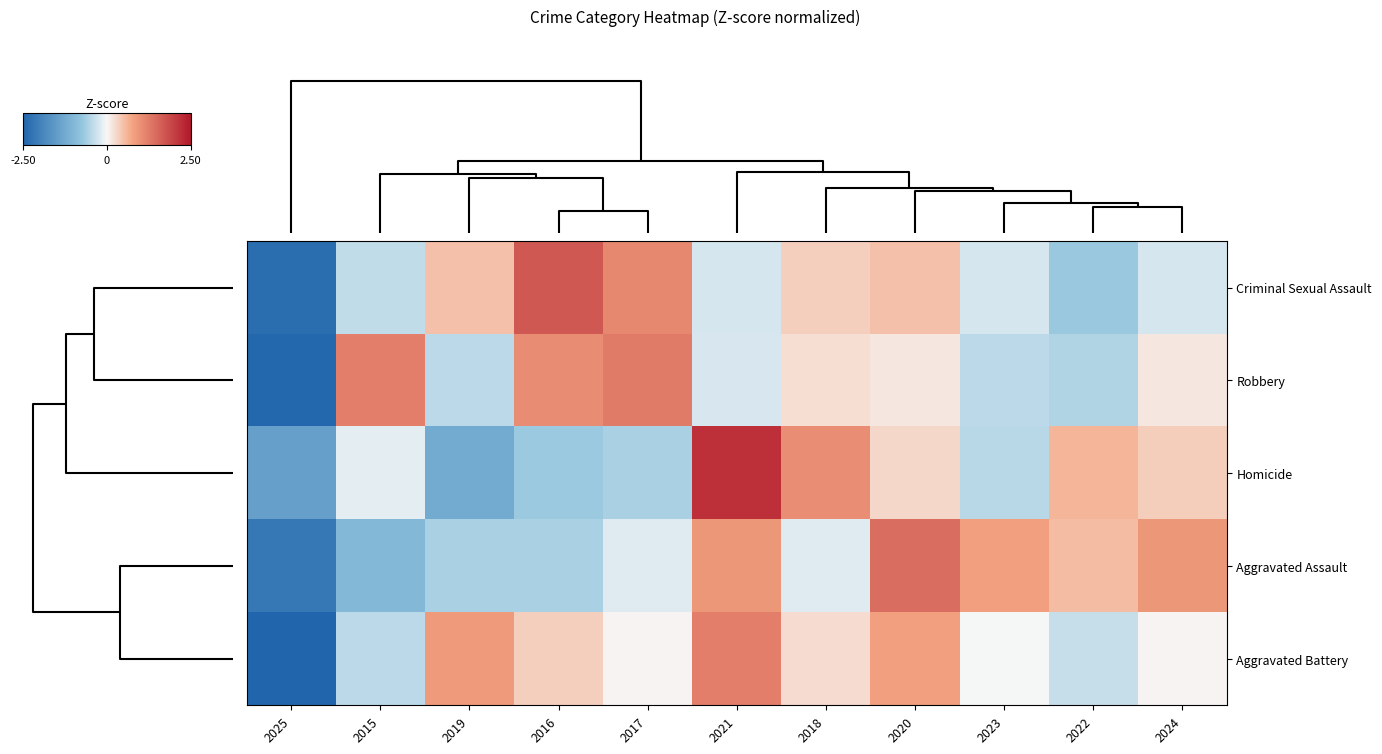

What is the total value across all series at 2025?

-11.1